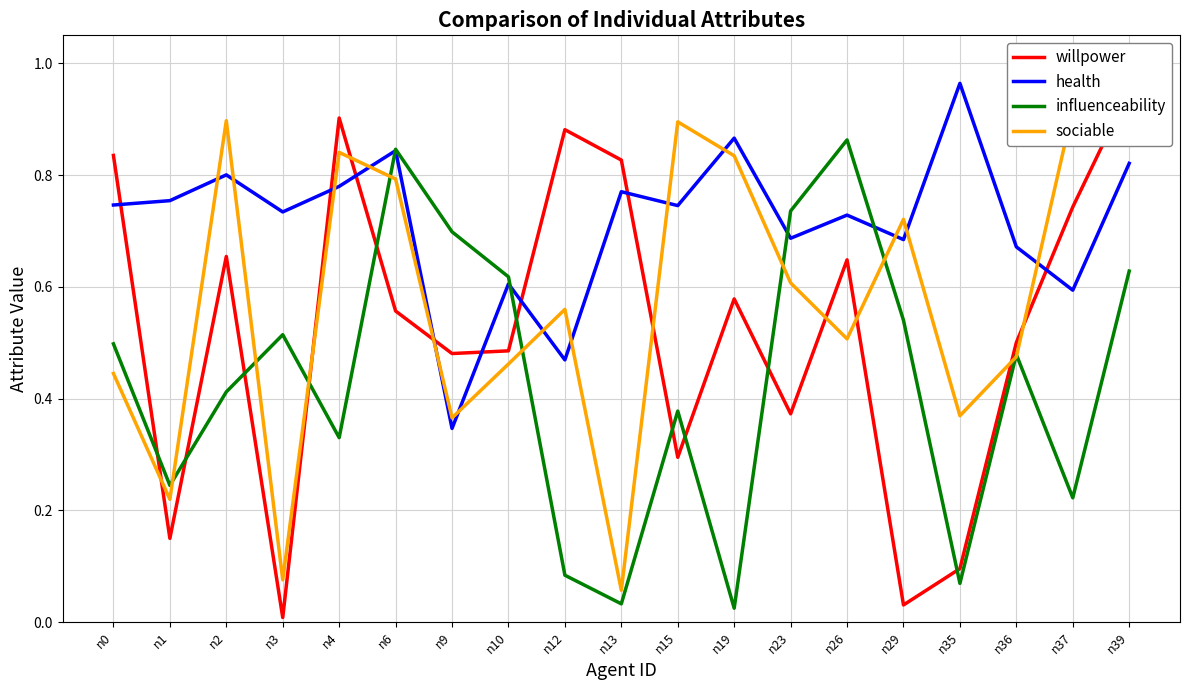

What is the value of the willpower point at the 5th from the left?

0.9